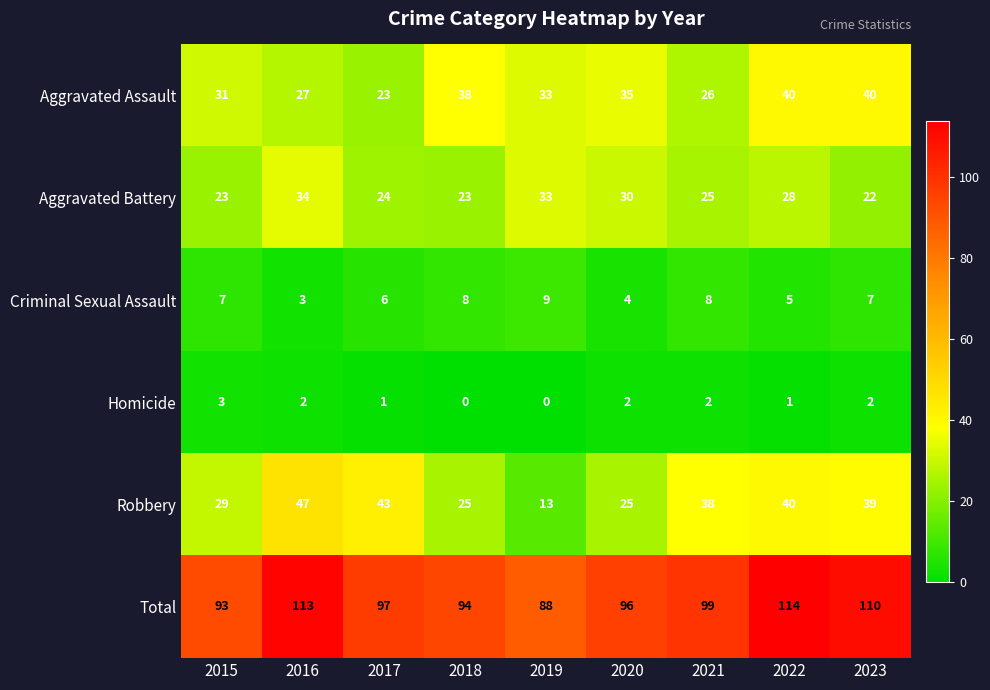

What is the greatest value displayed?

114